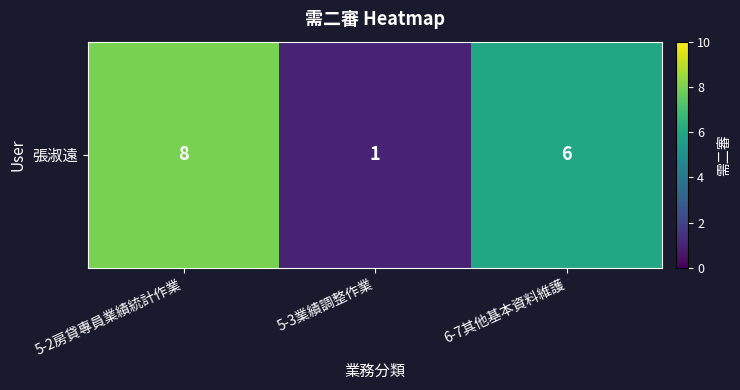

List the labels in order of value, largest first.

5-2房貸專員業績統計作業, 6-7其他基本資料維護, 5-3業績調整作業